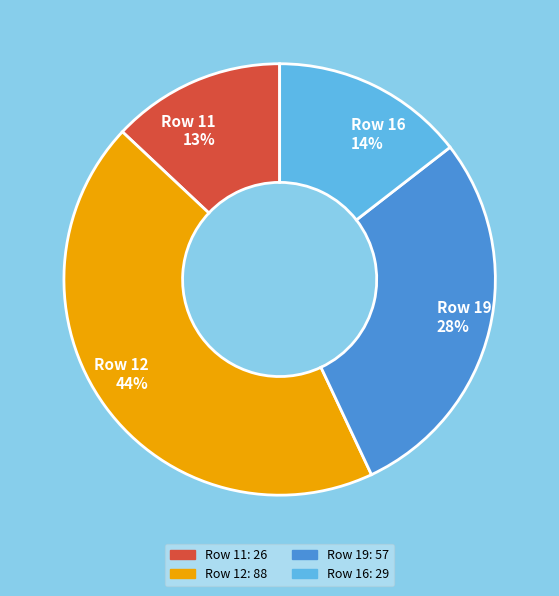

To the nearest percent, what is the difference between the largest and smallest slice percentages?

31%